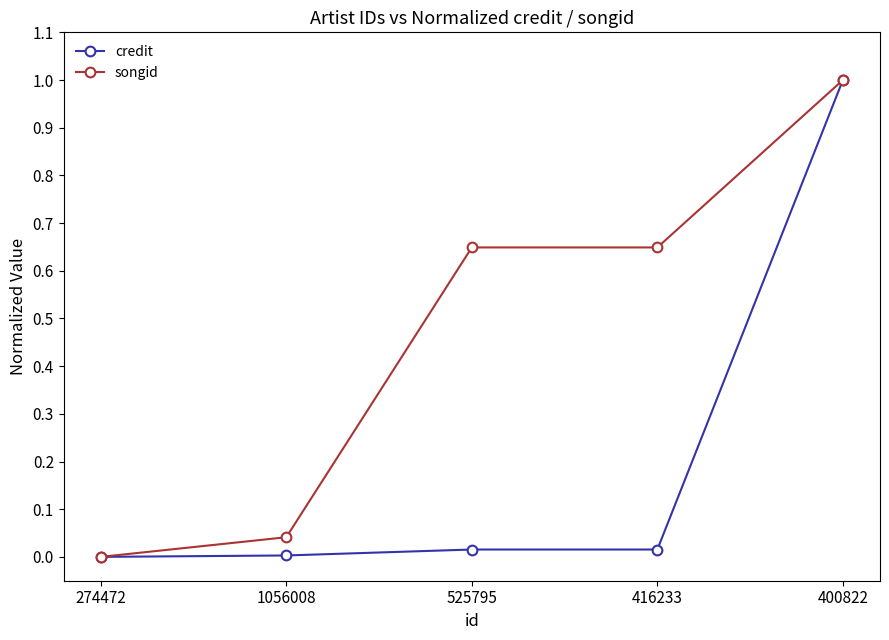

Is the value of songid at 525795 greater than the value of credit at 1056008?

Yes